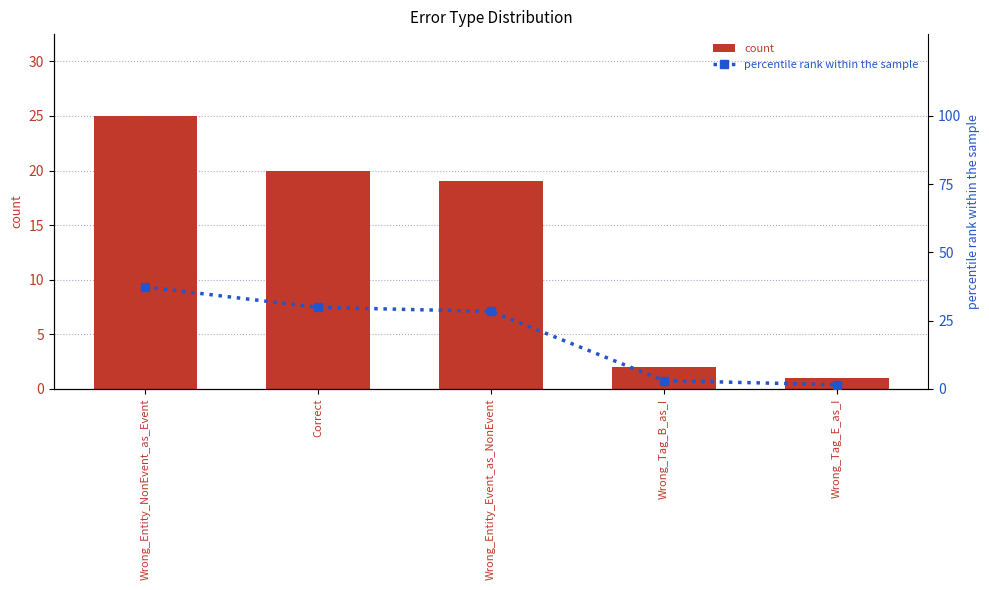

What is the label of the 5th bar from the right?

Wrong_Entity_NonEvent_as_Event